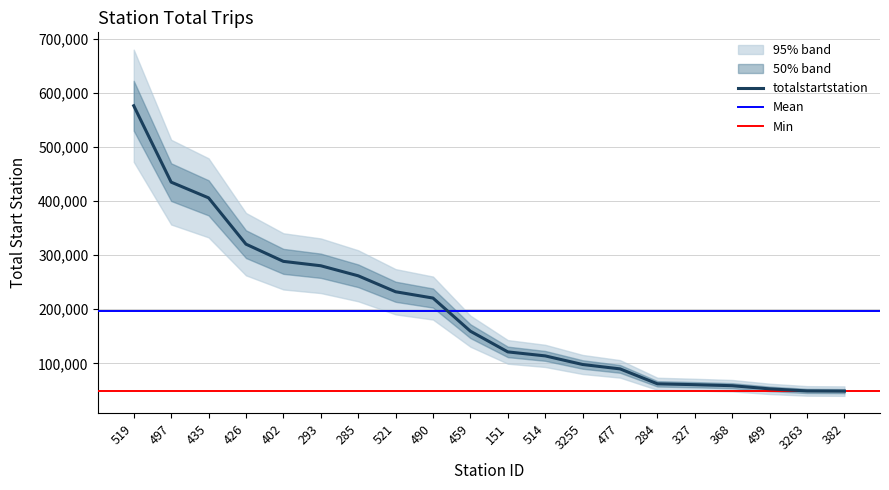

True or false: the data shows 78185 at 382.

False